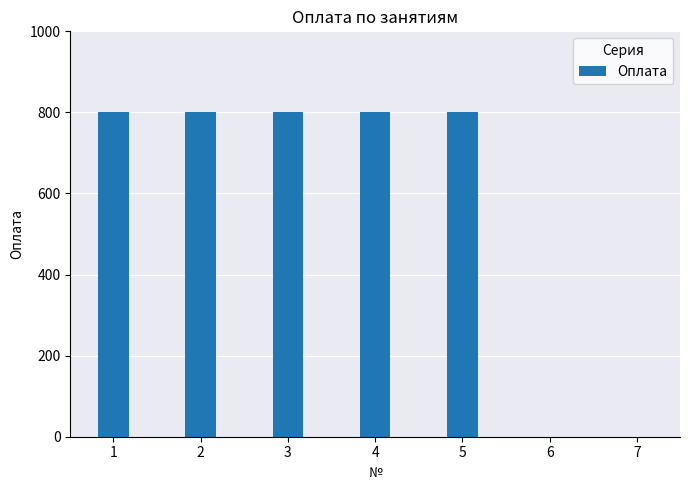

What is the sum of all values?

4000